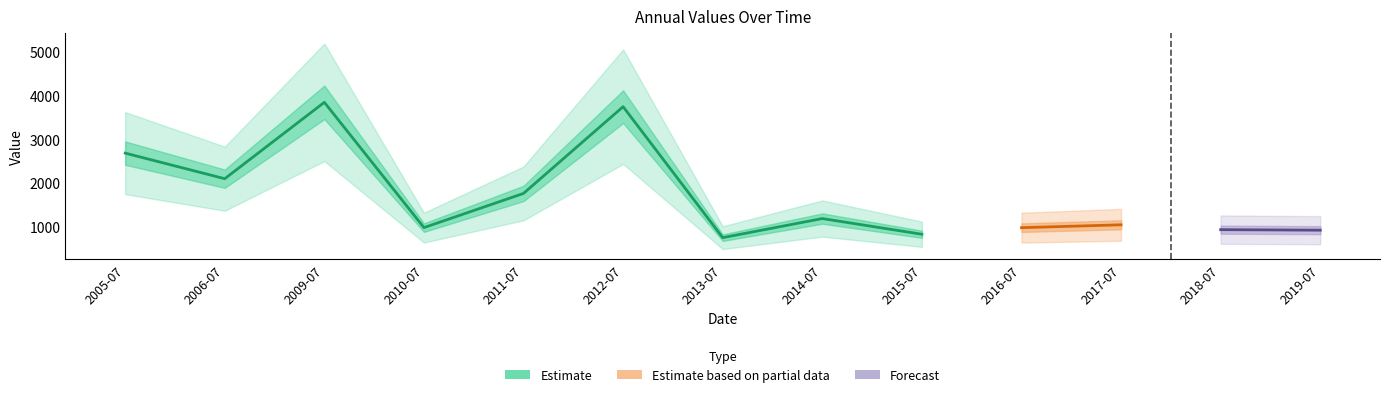

Is it true that the value at 2013-07-15 is 507.9?

False